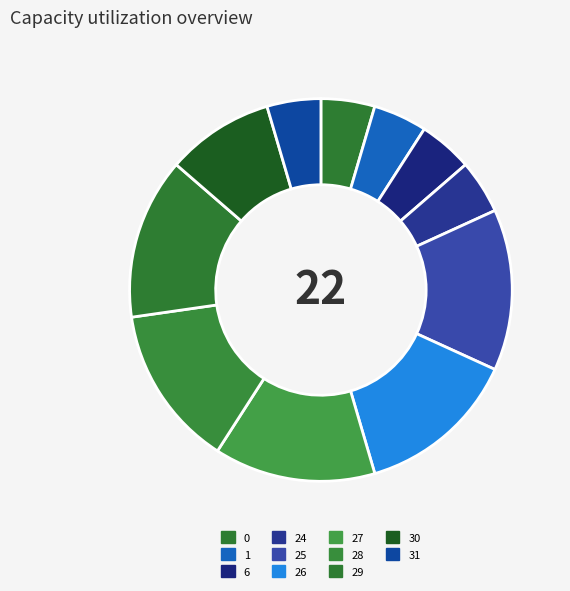

What percentage is the 31 slice, to the nearest percent?

5%